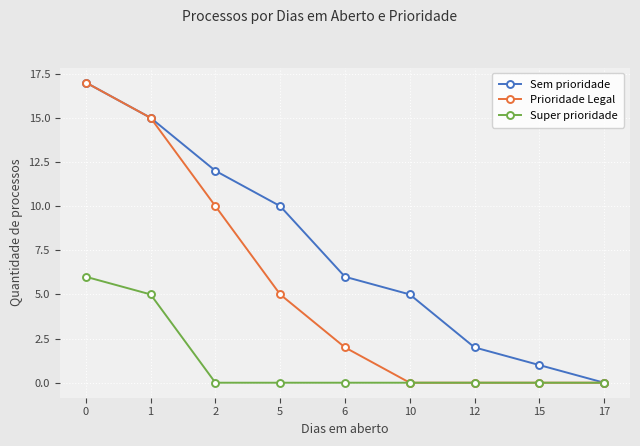

How many lines are shown in the chart?

3